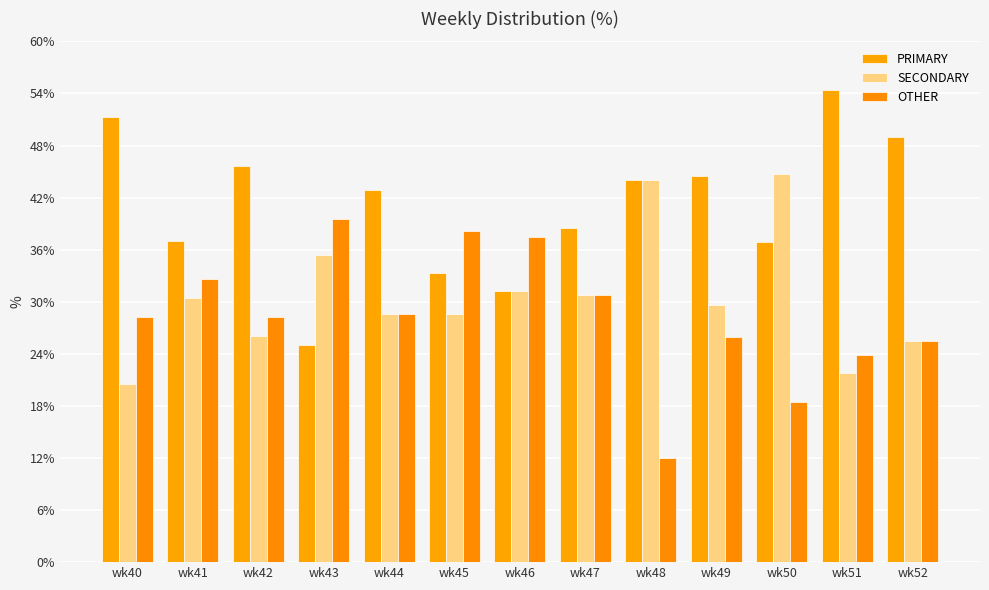

Which category has the highest value across all series?

wk51